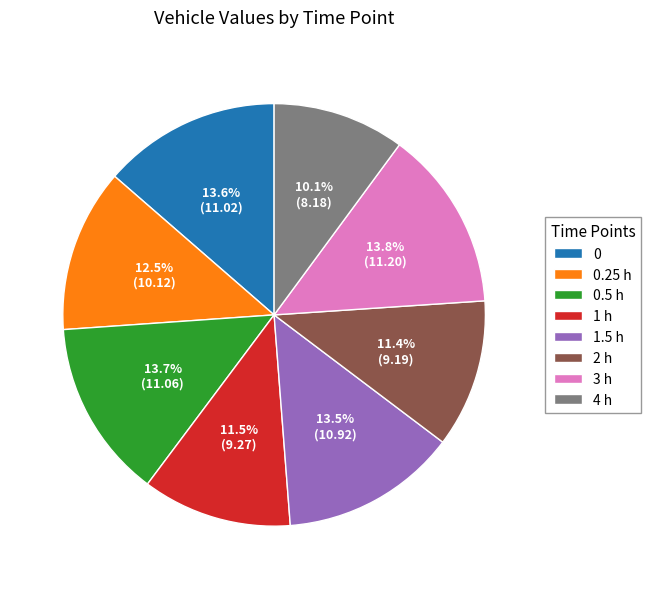

True or false: 1.5 h accounts for 3% of the total.

False